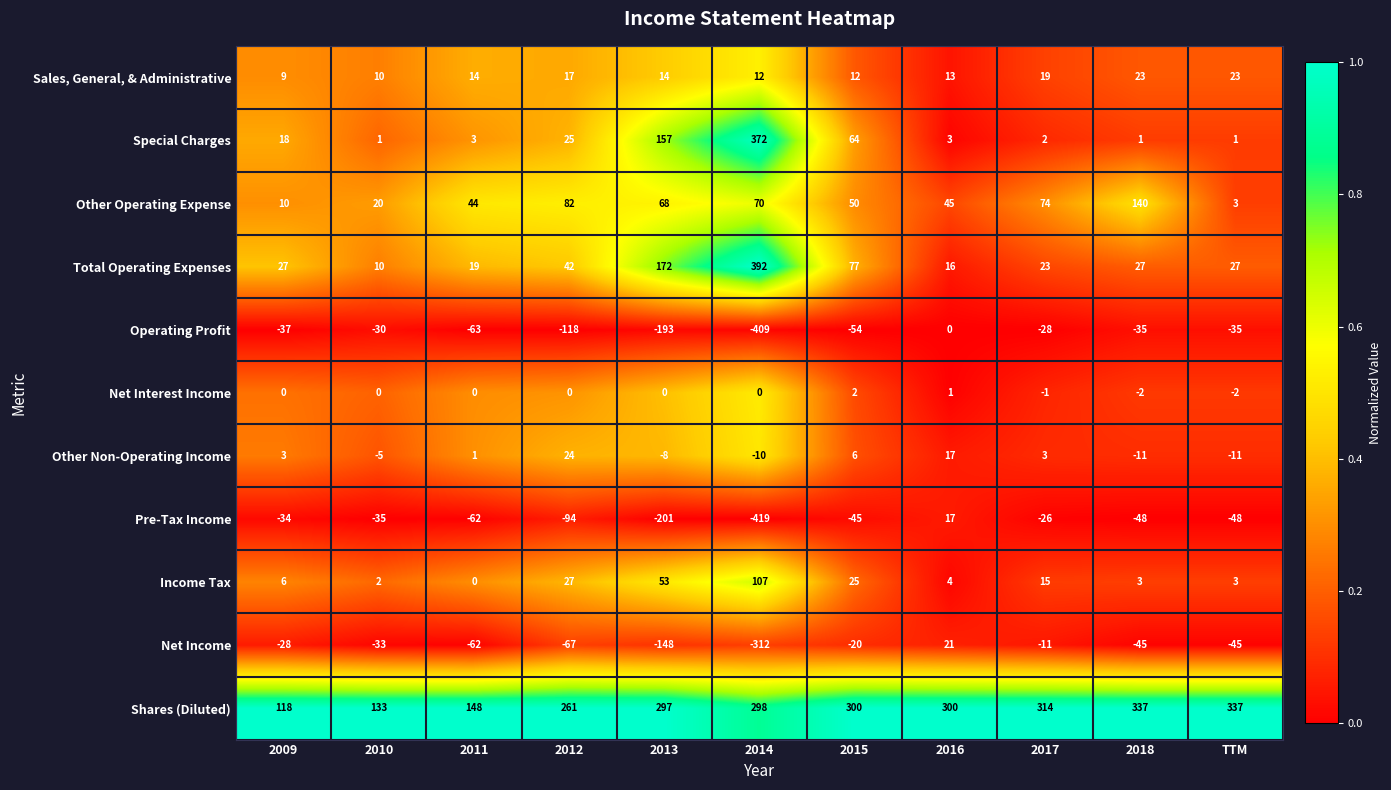

Which series has the largest range (max minus min)?

Pre-Tax Income